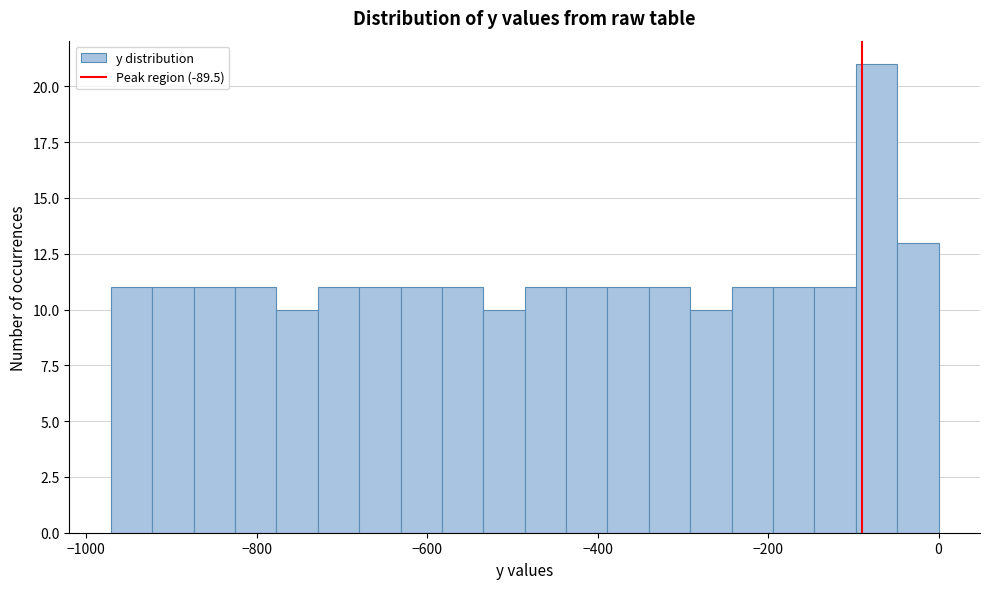

Around what value on the x-axis is the tallest bar? Give the approximate position of its centre, as read against the axis.

-80